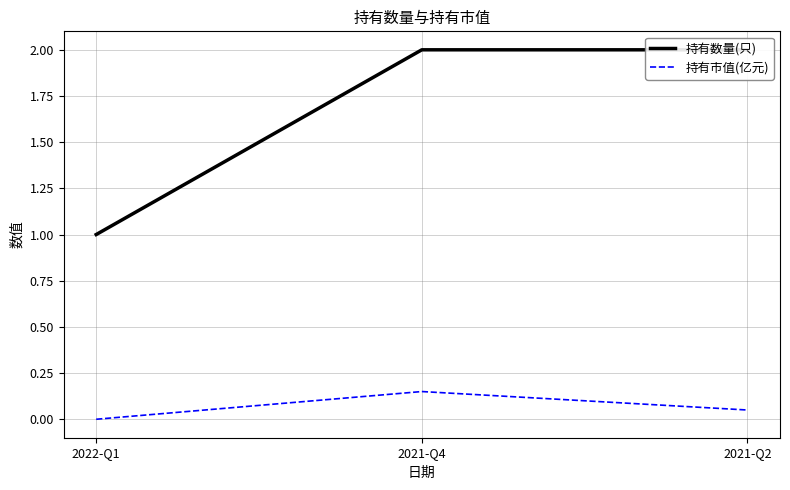

What is the label of the 1st point from the right?

2021-Q2